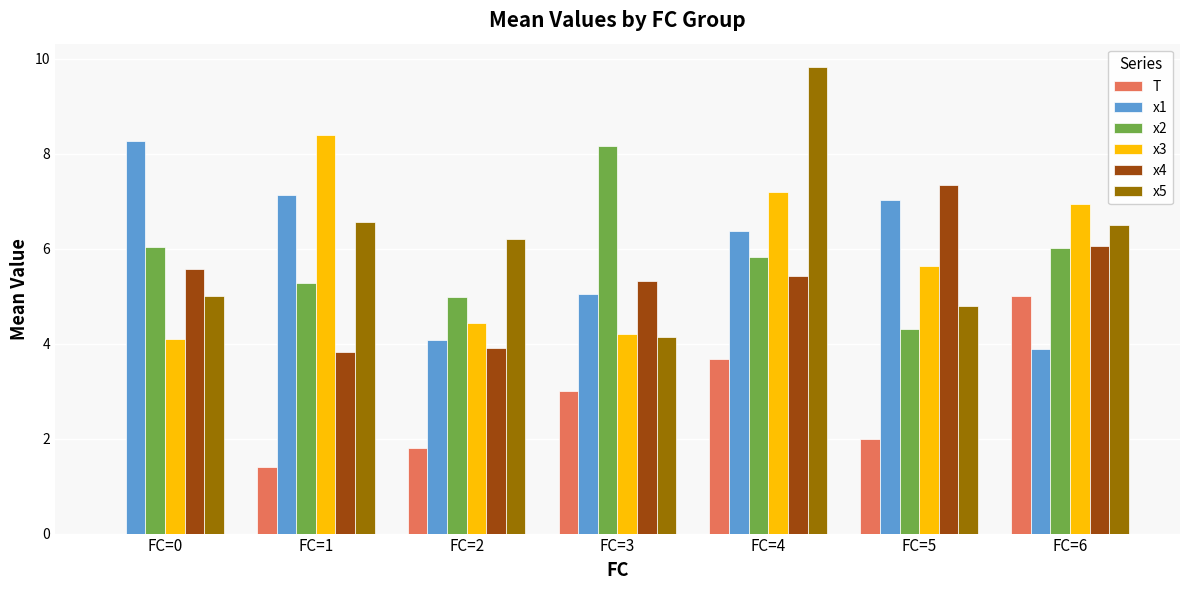

The x3 series shows 10.9 at FC=1. True or false?

False